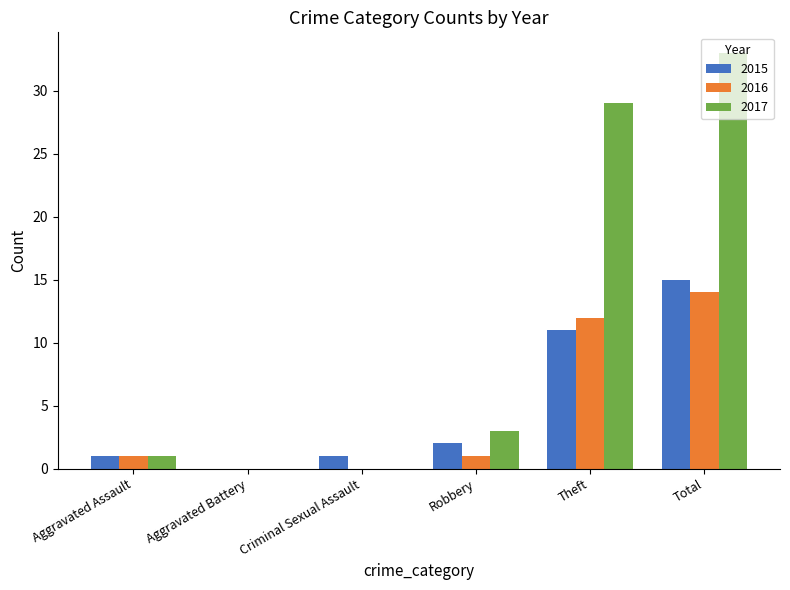

True or false: 2016 has a value of 6 at Theft.

False